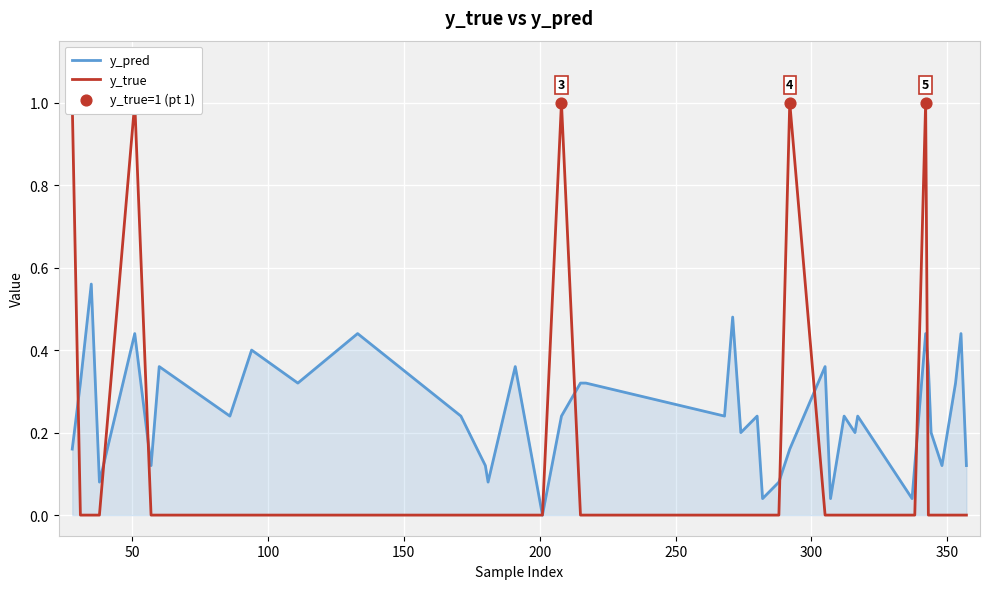

What are all the series names shown in the legend?

y_pred, y_true